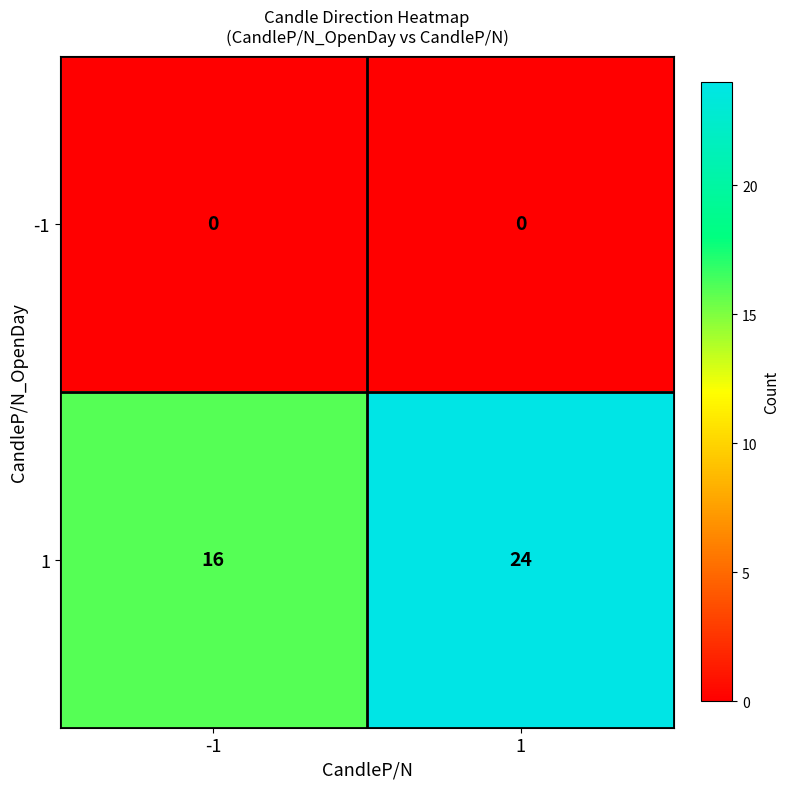

Is it true that 1 equals 24 at 1?

True